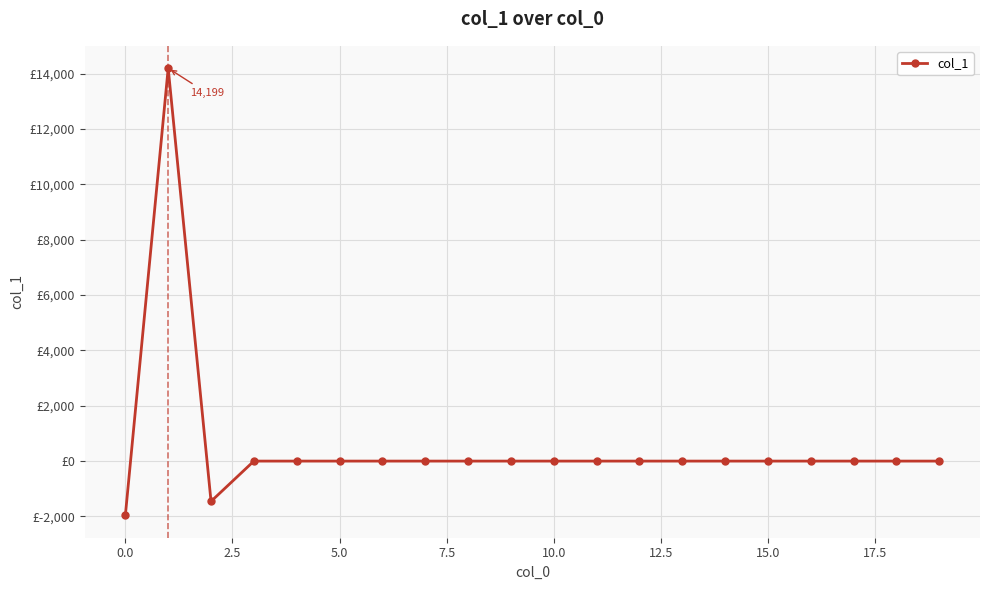

Is this an area chart (filled region under the line)?

No